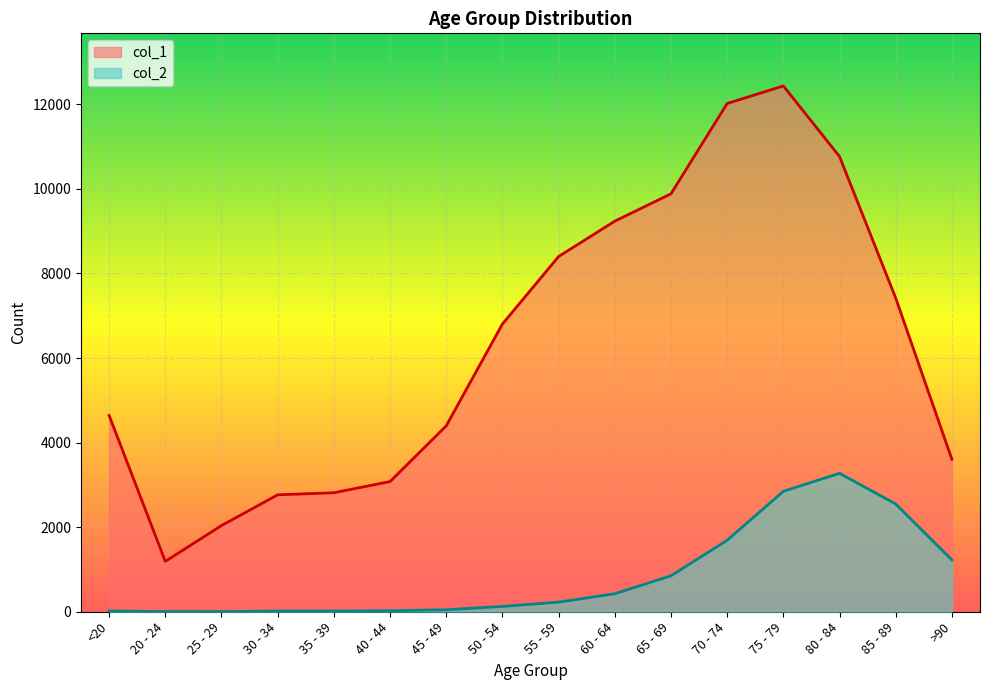

Which series changed the most between 25 - 29 and 55 - 59?

col_1